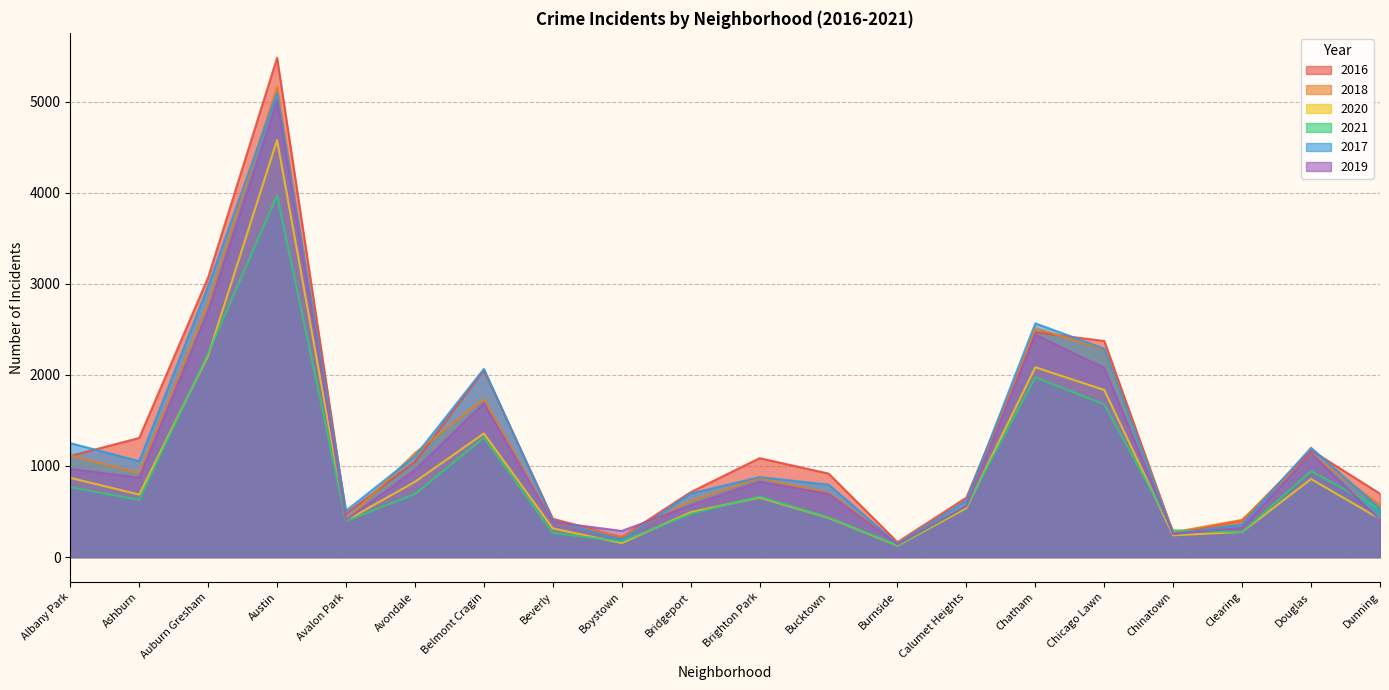

Does the chart display data point markers on the line(s)?

No